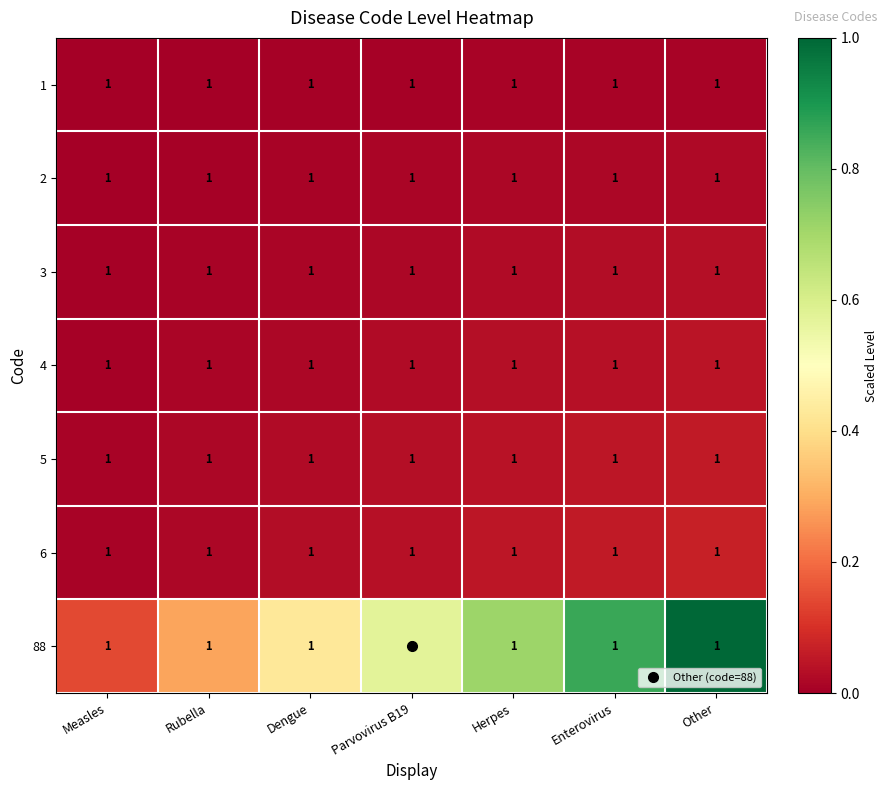

At which label is 2 closest to 0?

Measles